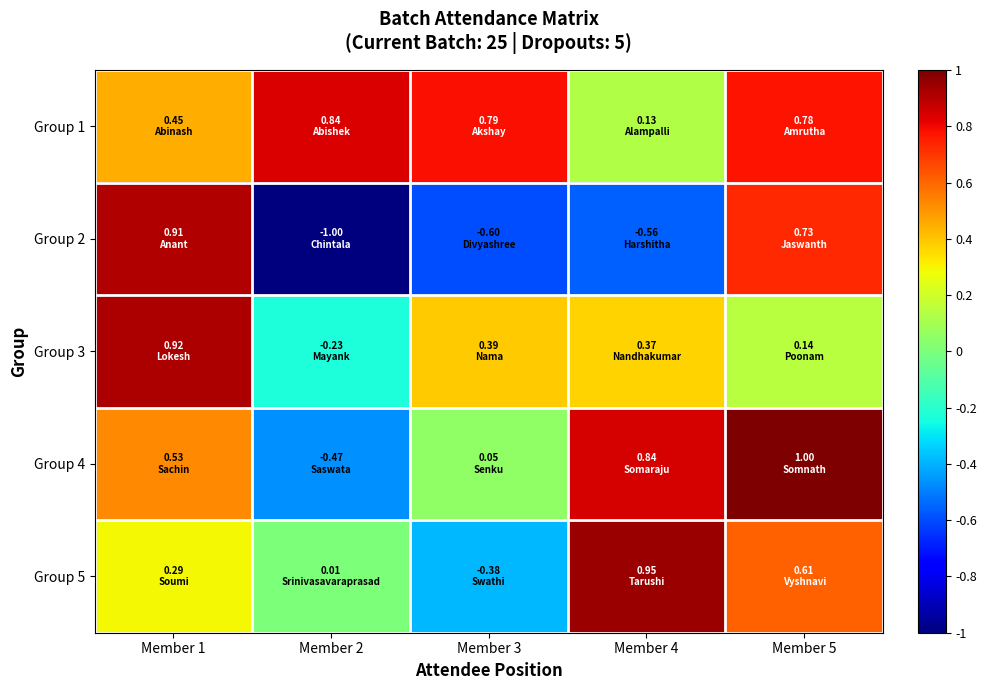

What is the maximum value shown in the chart?

1.0